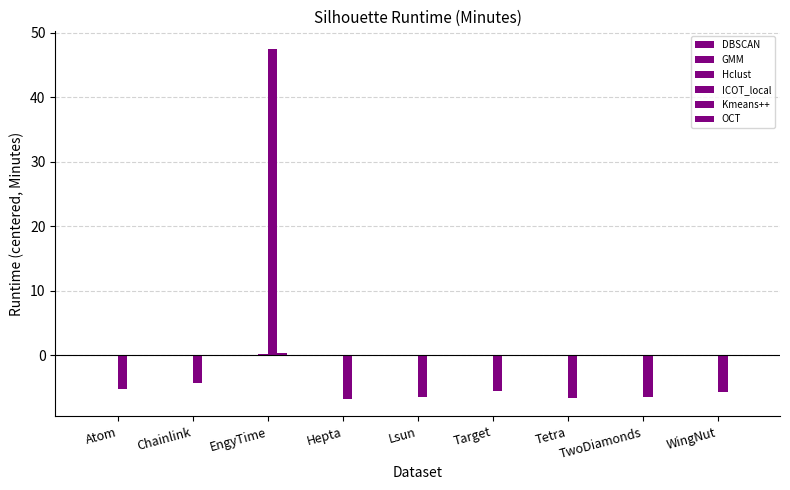

How many groups of bars are there?

9